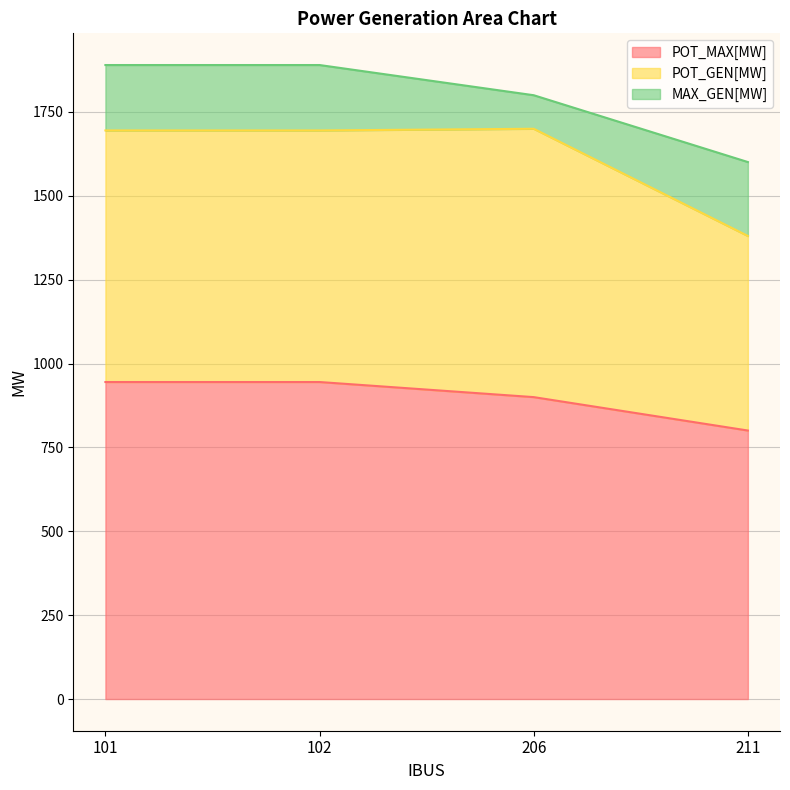

What are all the series names shown in the legend?

POT_MAX[MW], POT_GEN[MW], MAX_GEN[MW]